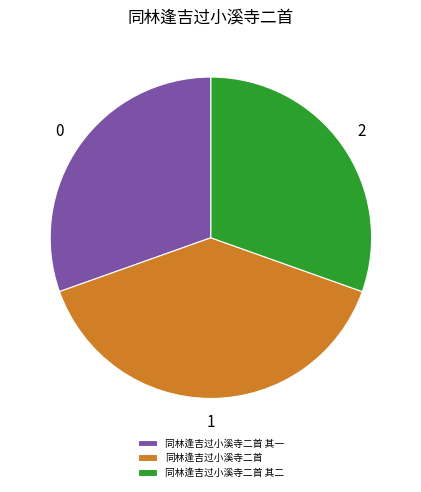

What is the ratio of the value at 同林逢吉过小溪寺二首 其一 to the value at 同林逢吉过小溪寺二首 其二?

1.0